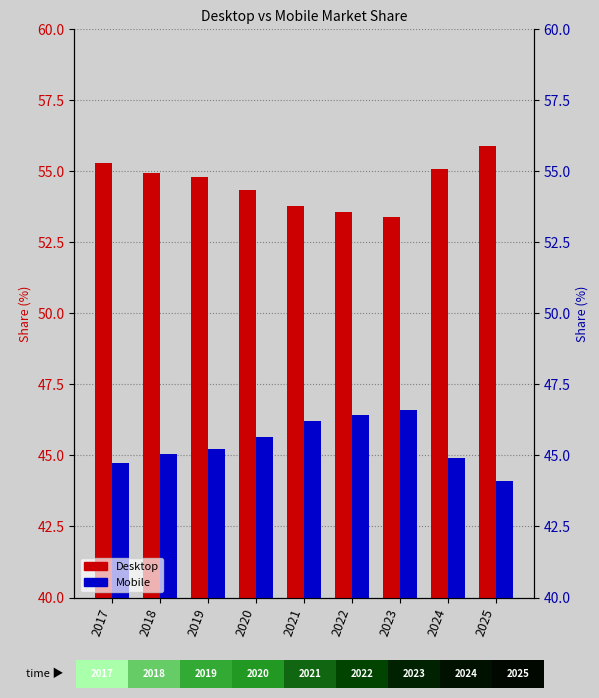

Reading left to right, what are all the values shown in this chart?

Desktop: 2017=55.3	2018=54.9	2019=54.8	2020=54.3	2021=53.8	2022=53.6	2023=53.4	2024=55.1	2025=55.9
Mobile: 2017=44.7	2018=45.1	2019=45.2	2020=45.7	2021=46.2	2022=46.4	2023=46.6	2024=44.9	2025=44.1